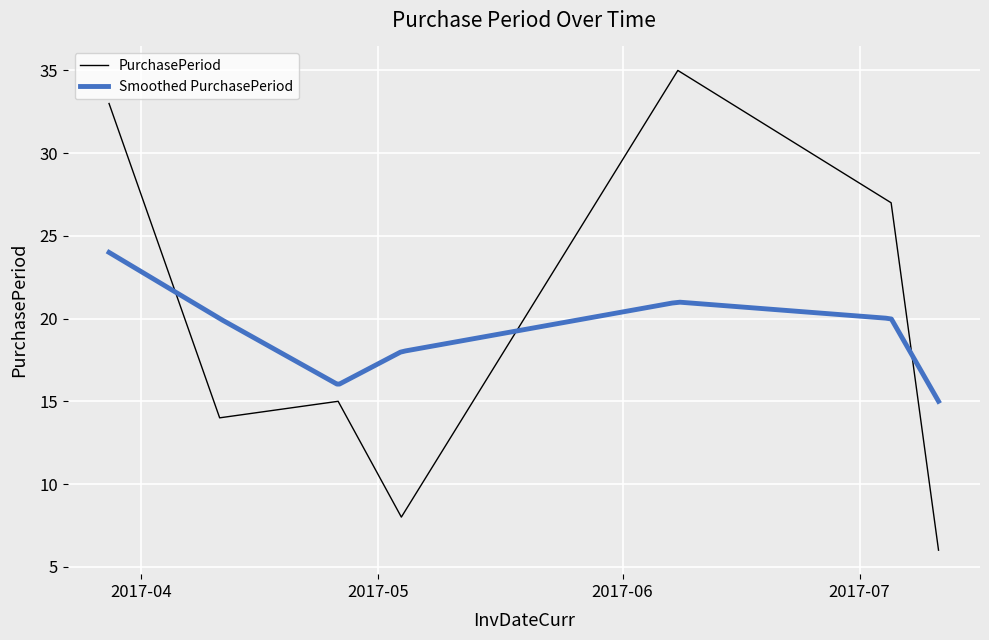

What is the maximum value shown in the chart?

35